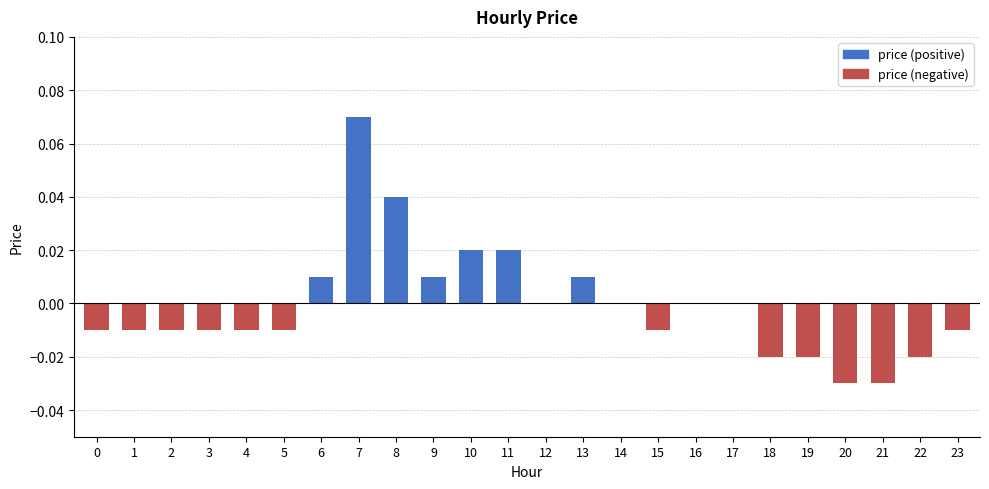

The price (negative) series shows -0.0 at 22. True or false?

False